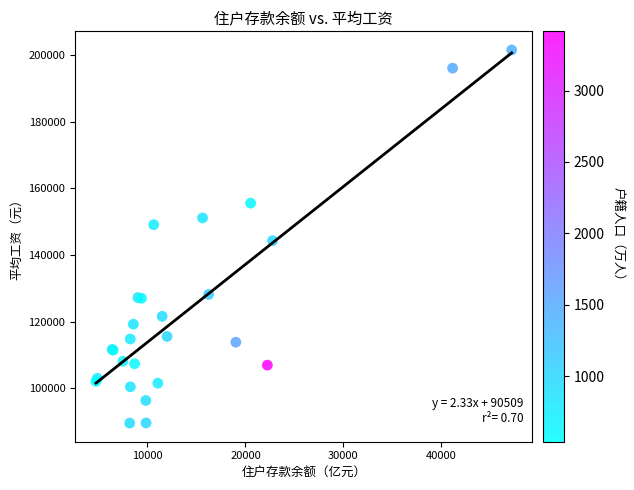

What Y value in the scatter plot is closest to 145545?

144288